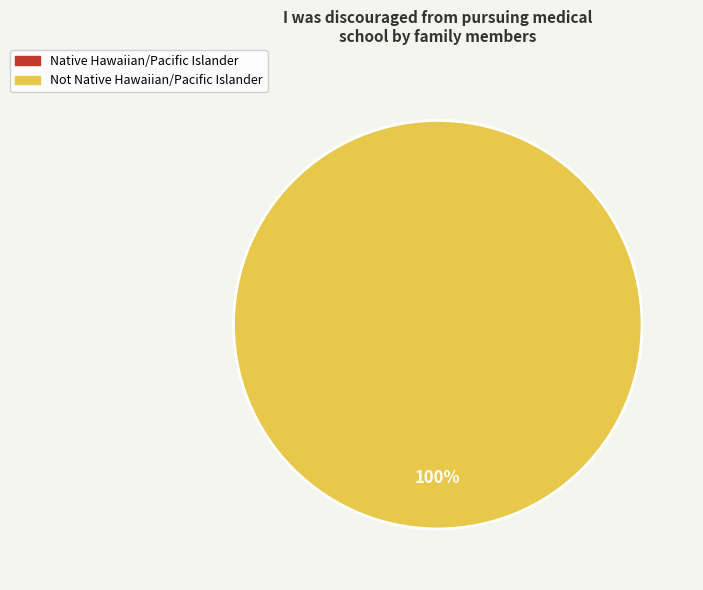

Count the number of slices in the pie.

1